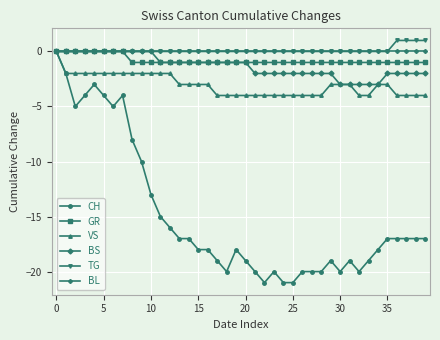

What is the lowest value of the BS series?

-3